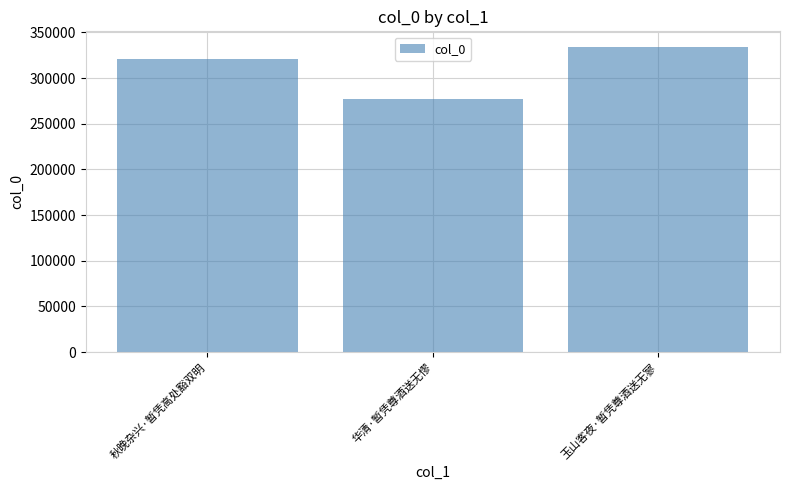

What is the ratio of the value at 秋晚杂兴·暂凭高处豁双明 to the value at 华清·暂凭尊酒送无憀?

1.2